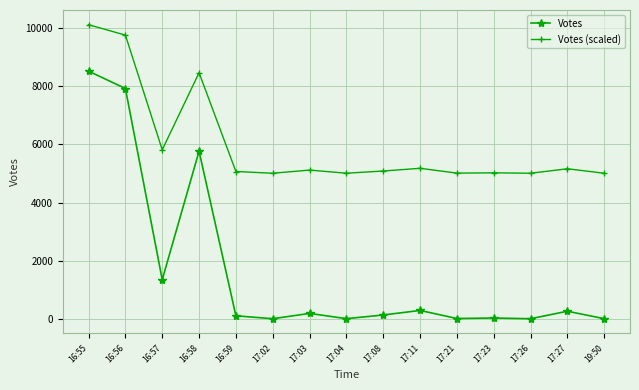

Where is the first local maximum for Votes?

16:58